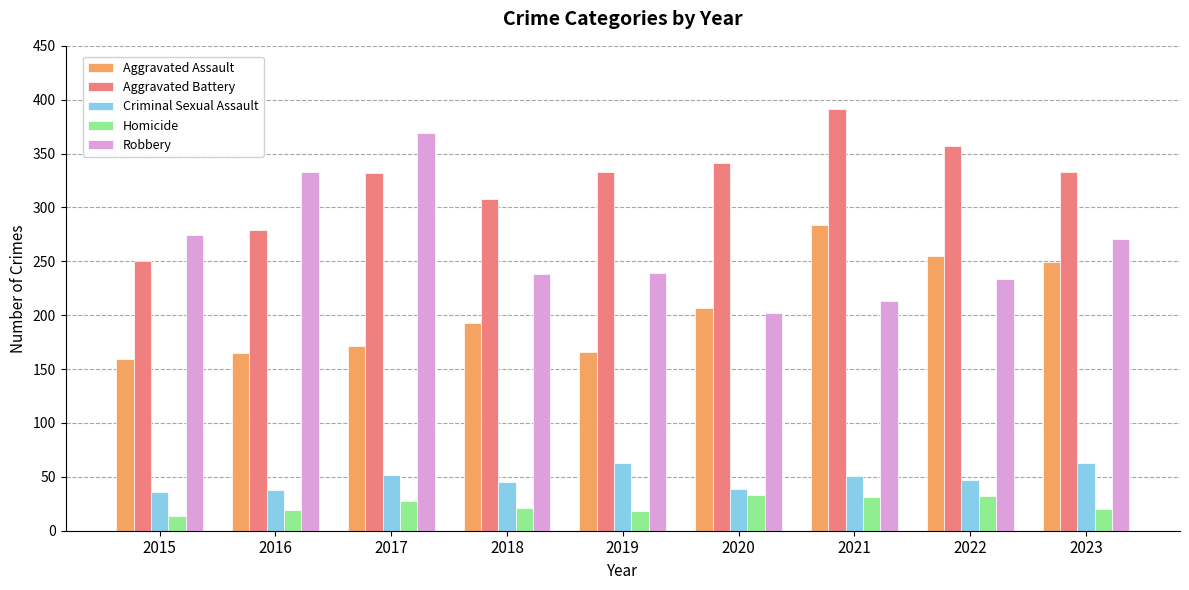

Which label corresponds to the smallest value in the chart?

2015